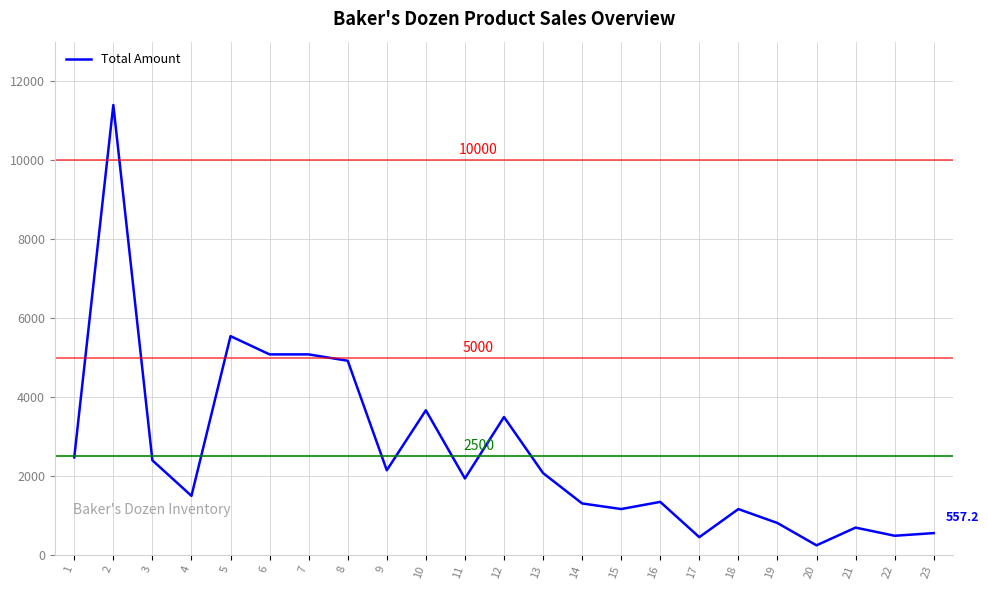

At which label is the value closest to 5821?

5